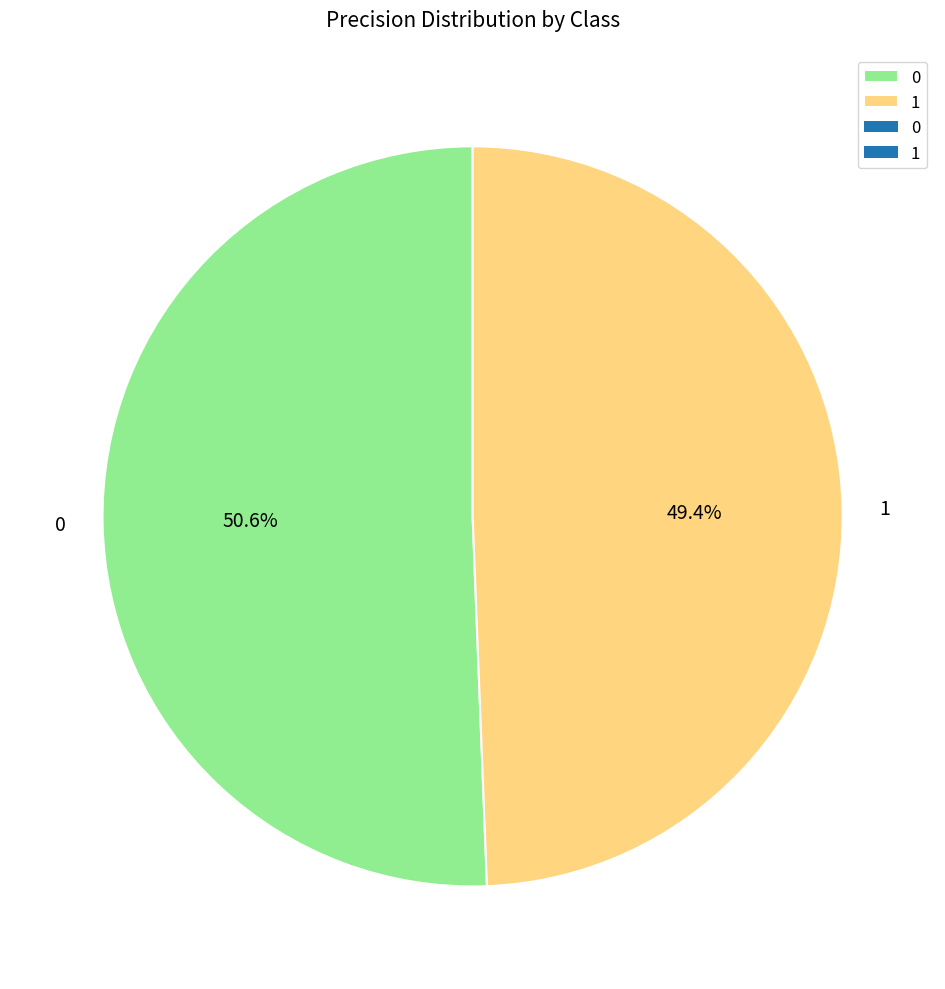

What percentage is the 1 slice, to the nearest percent?

49%